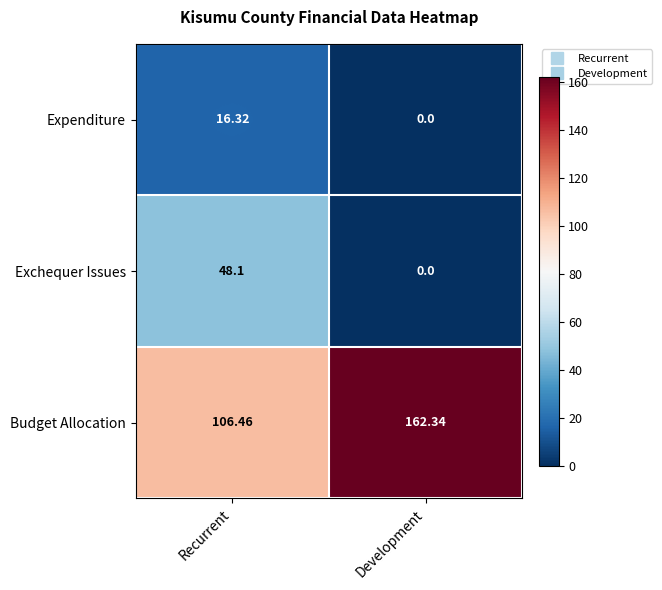

How many series are shown in this chart?

3